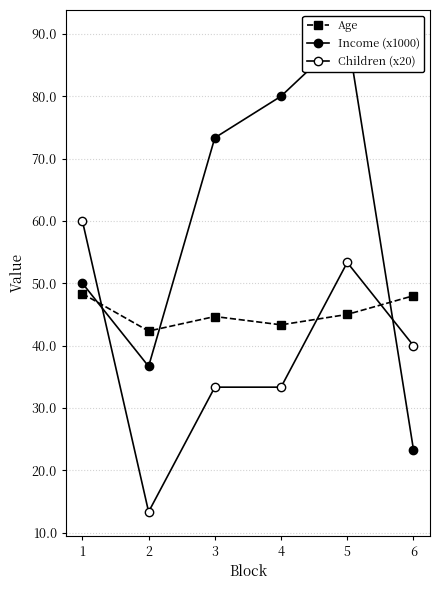

Where is Income (x1000) nearest to the value 56?

1